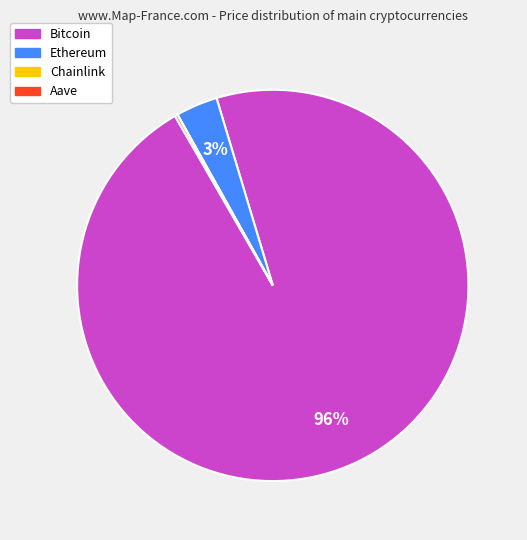

Does Bitcoin represent more than half of the total?

Yes